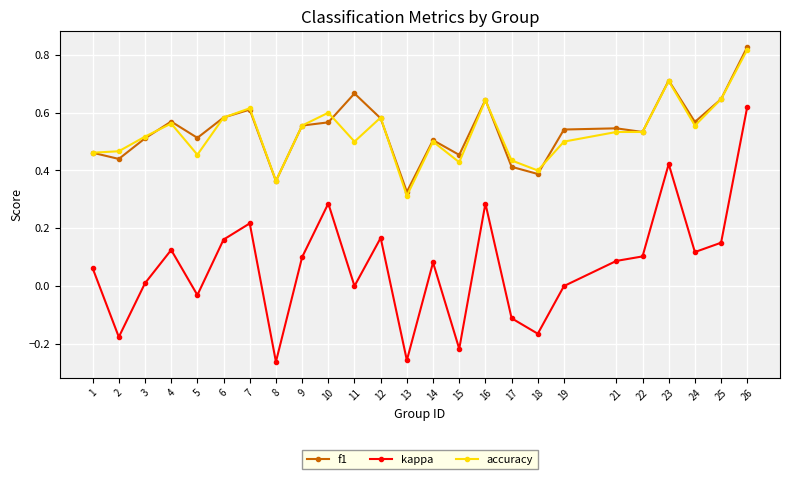

How many lines are shown in the chart?

3